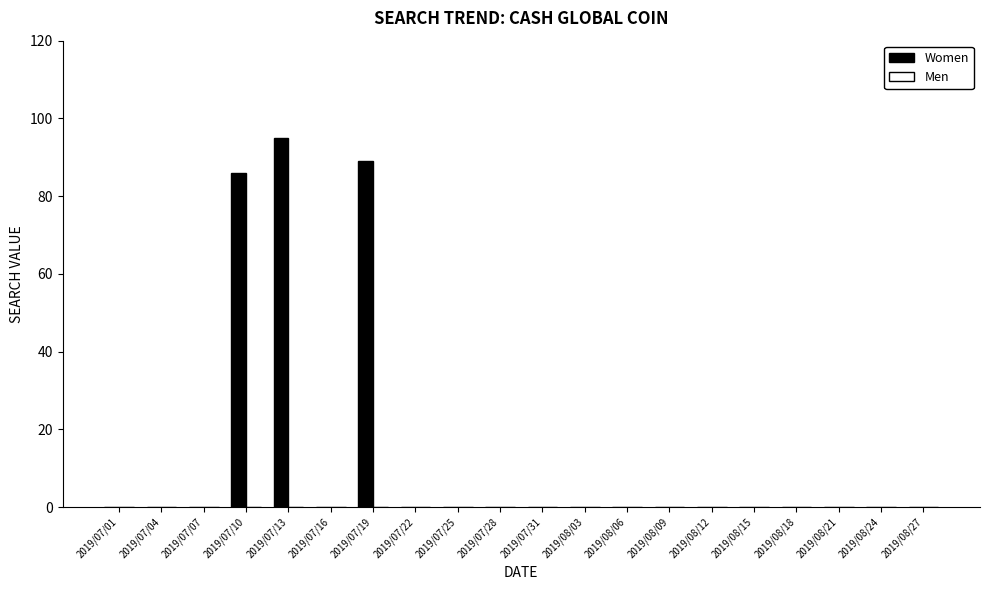

Reading left to right, extract all data points from this chart.

2019/07/01=0	2019/07/04=0	2019/07/07=0	2019/07/10=86	2019/07/13=95	2019/07/16=0	2019/07/19=89	2019/07/22=0	2019/07/25=0	2019/07/28=0	2019/07/31=0	2019/08/03=0	2019/08/06=0	2019/08/09=0	2019/08/12=0	2019/08/15=0	2019/08/18=0	2019/08/21=0	2019/08/24=0	2019/08/27=0